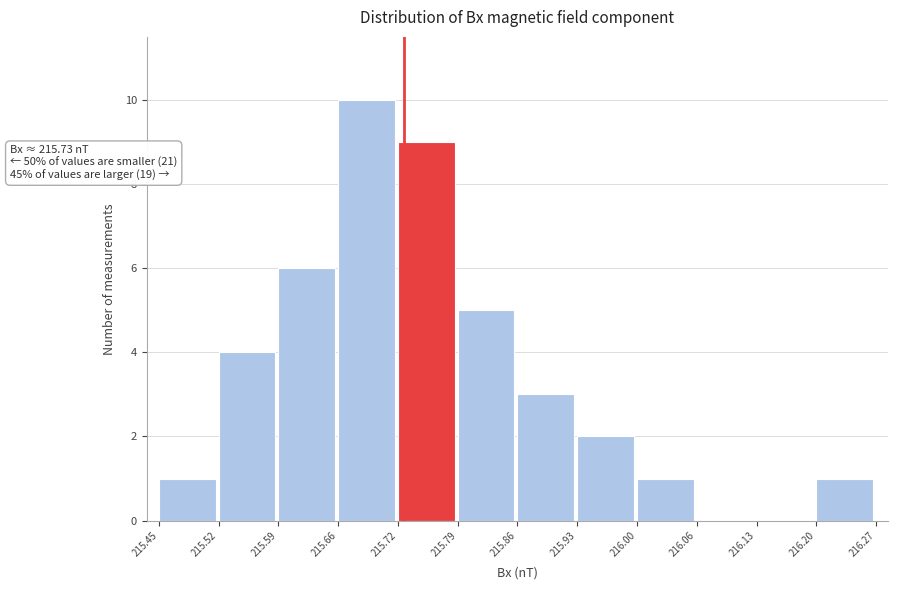

Which range on the x-axis has the tallest bar?

215.66 to 215.72